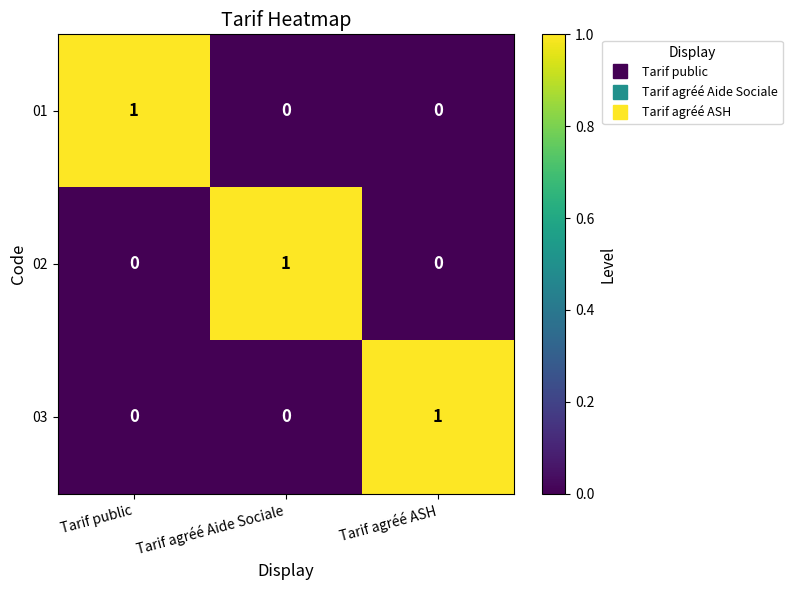

At how many categories does at least one series exceed 0?

3